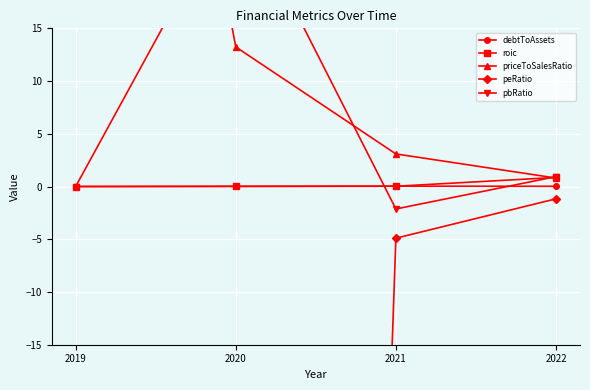

What are all the series names shown in the legend?

debtToAssets, roic, priceToSalesRatio, peRatio, pbRatio